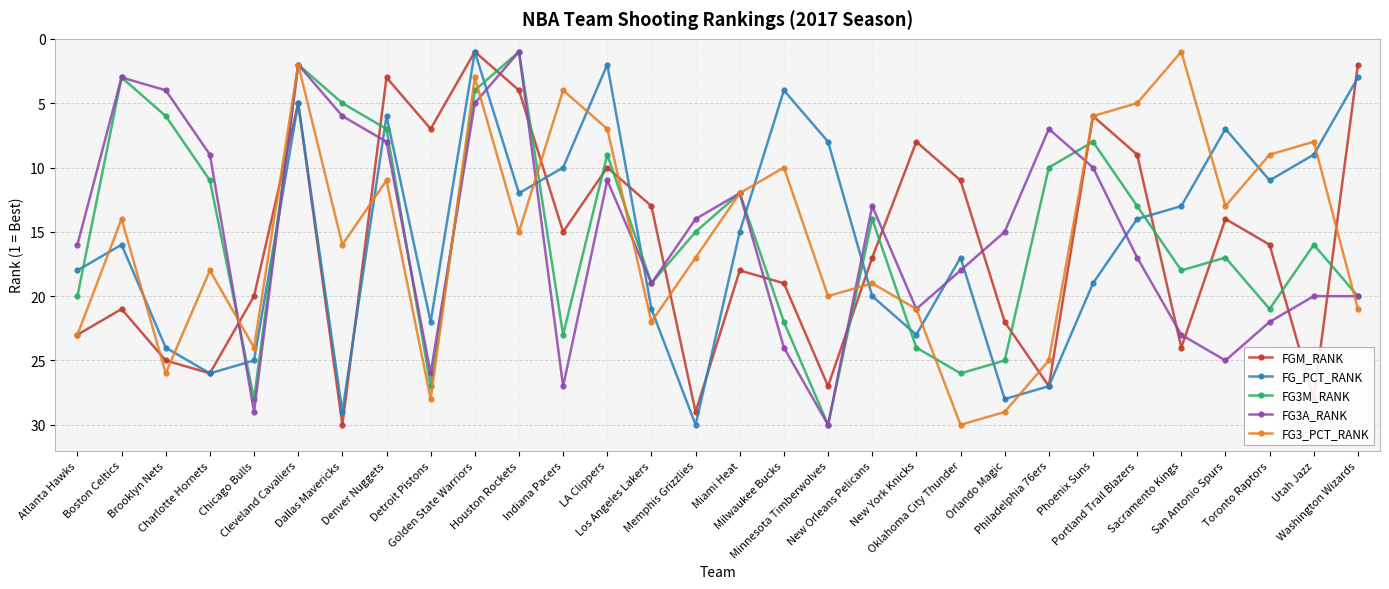

At which label is FG3M_RANK closest to 15?

Memphis Grizzlies